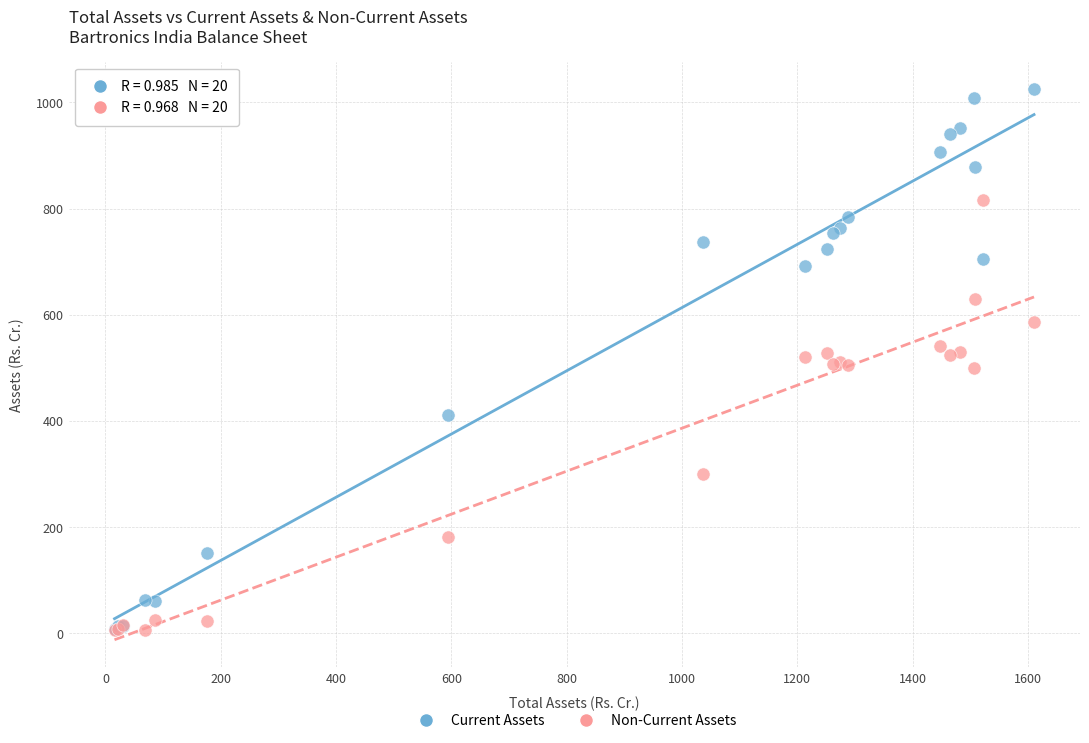

What are all the series names shown in the legend?

Current Assets, Non-Current Assets